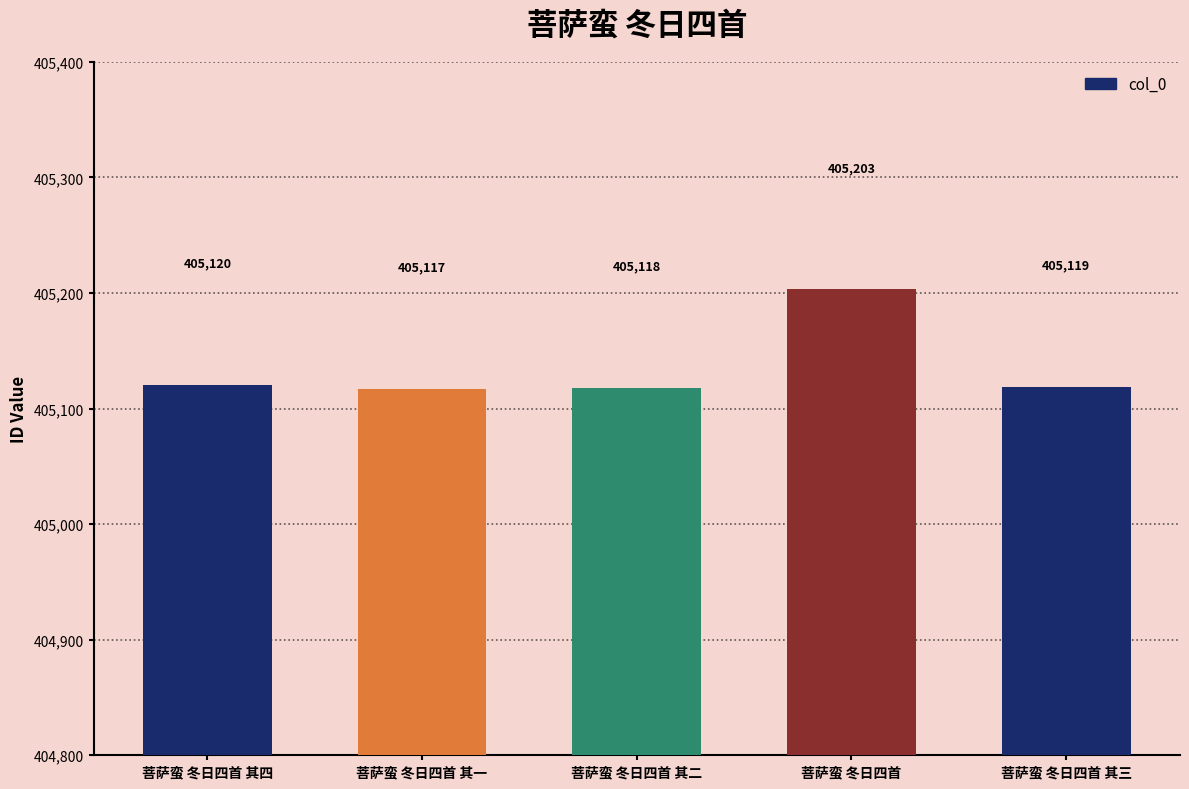

What is the change in value from 菩萨蛮 冬日四首 其四 to 菩萨蛮 冬日四首 其三?

-1